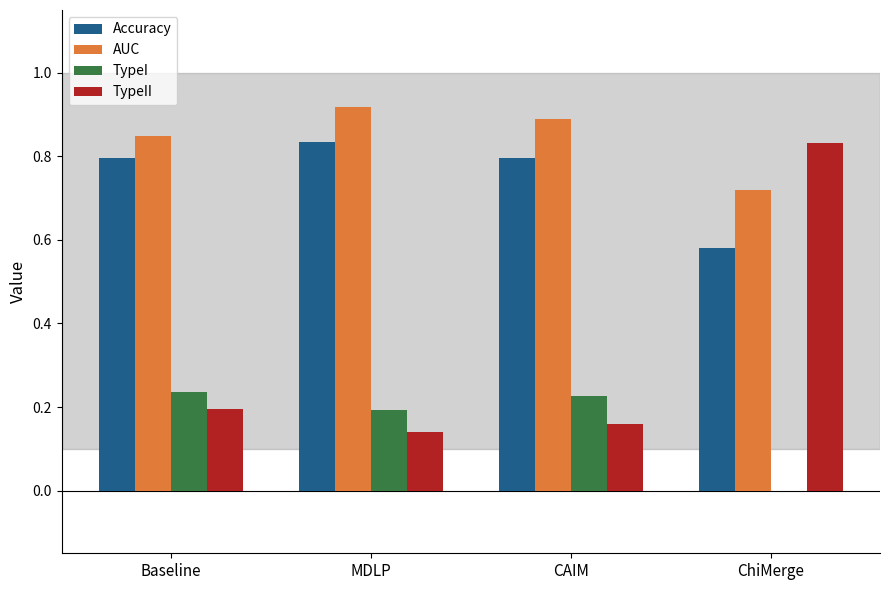

Which series changed the most between MDLP and ChiMerge?

TypeII